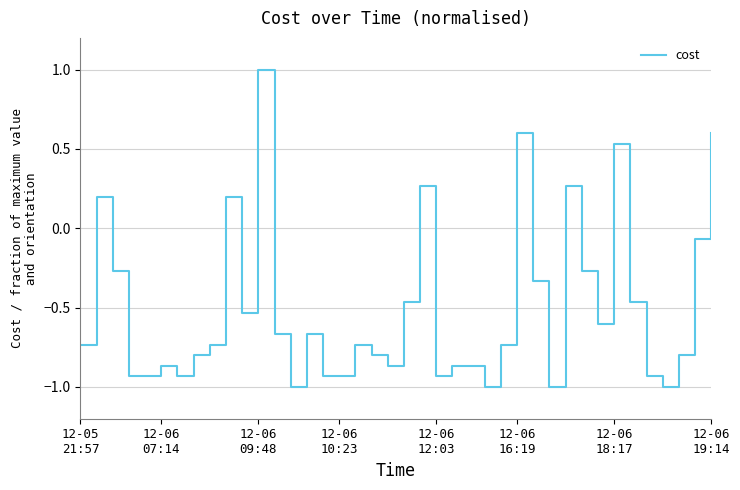

Is this an area chart (filled region under the line)?

No